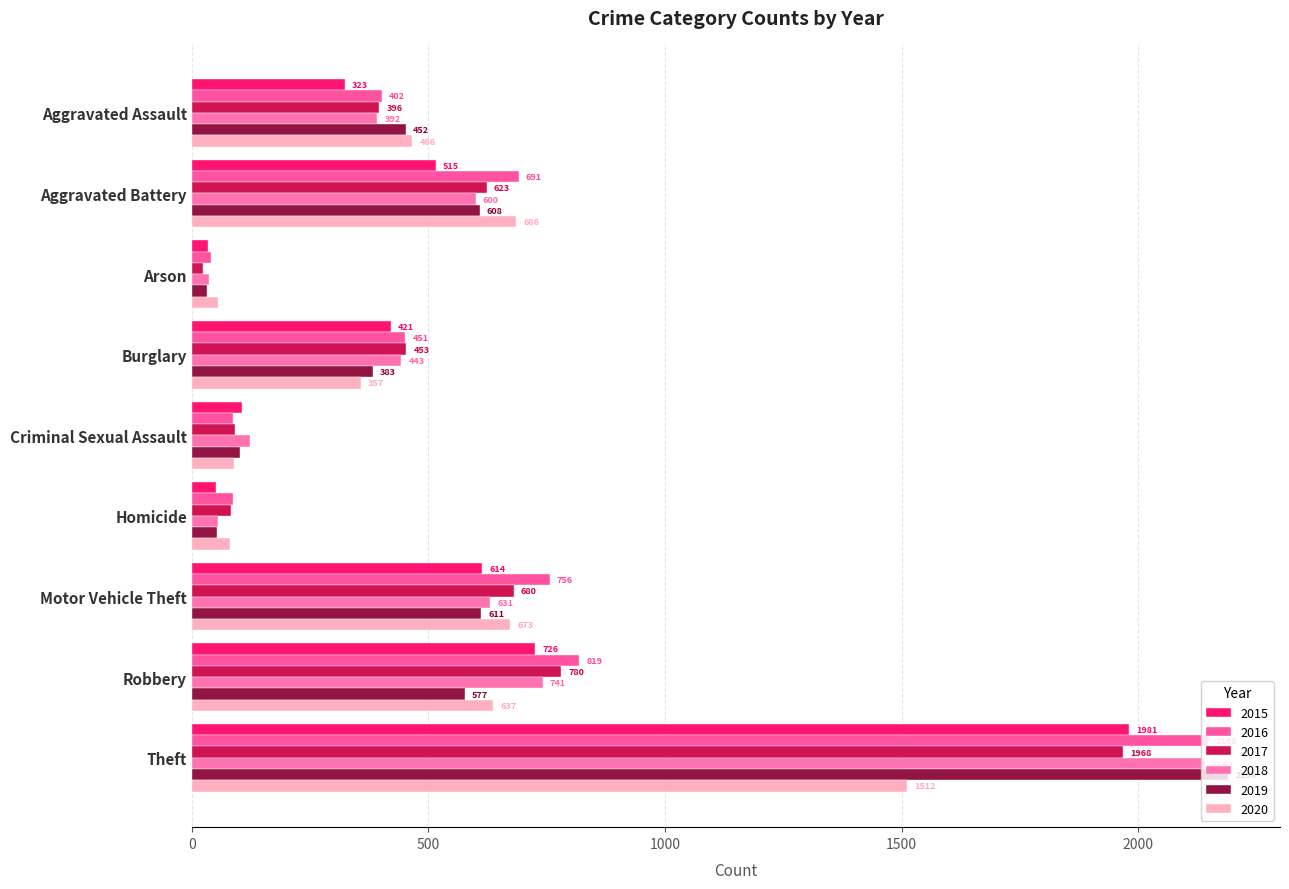

At which label does 2016 reach its peak?

Theft